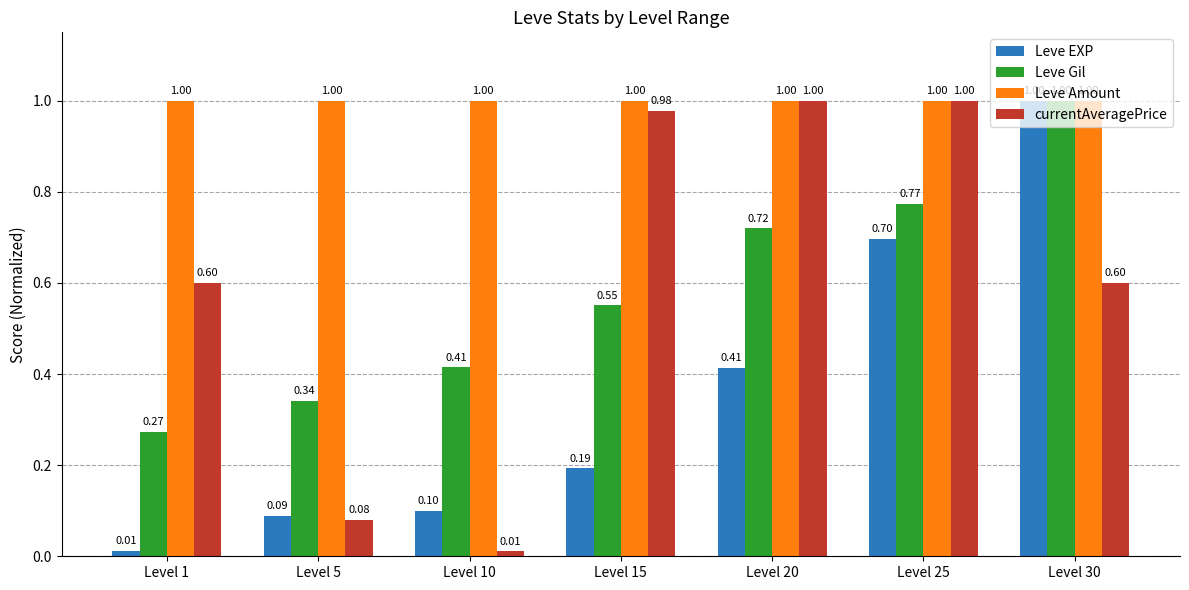

Is the value of Leve Gil at Level 5 greater than the value of Leve EXP at Level 15?

Yes